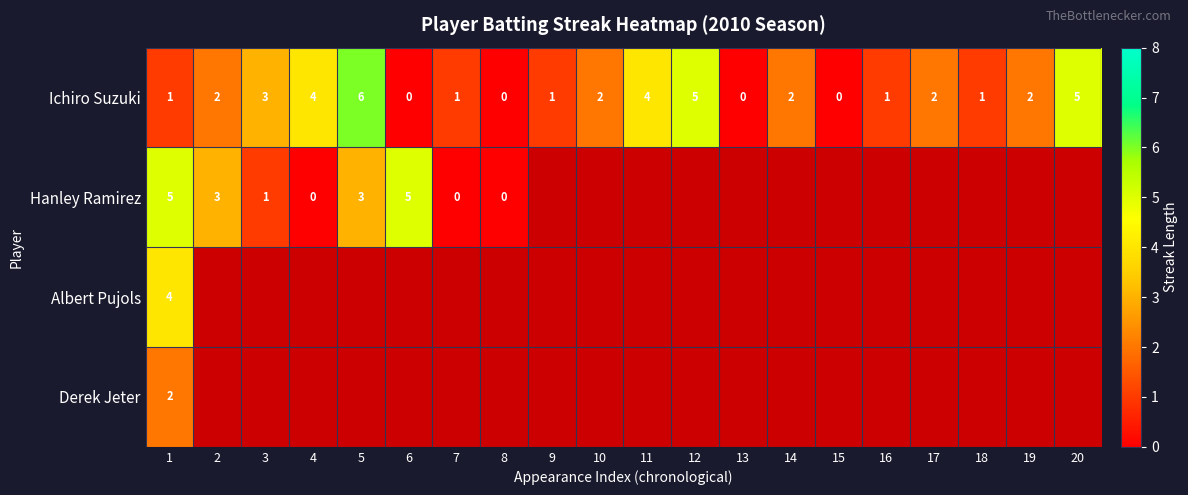

Read the Ichiro Suzuki value at 4.

4